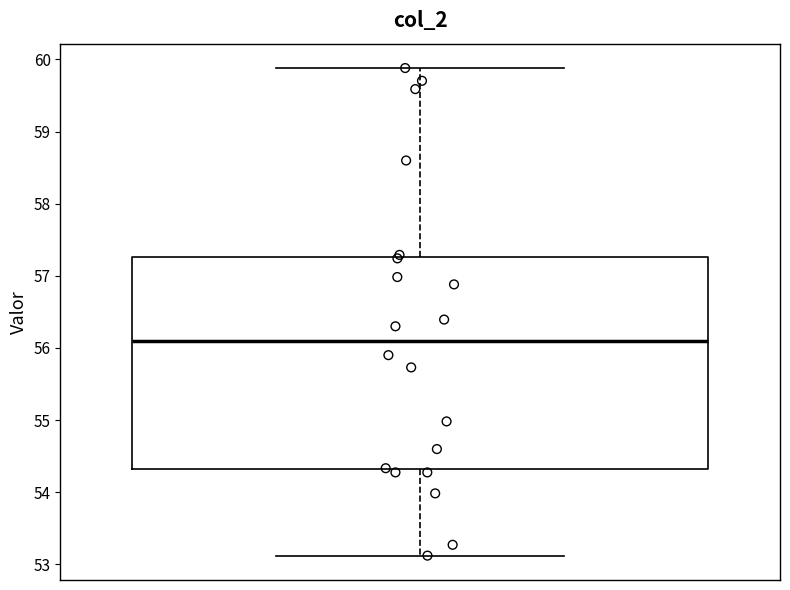

Transcribe this box plot: give where the median line is, the range the box spans, and where the two whiskers end, as read against the y-axis. The values are not printed on the chart, so give them approximately, as read against the axis.

median 56.1, box 54.3 to 57.3, whiskers 53.1 to 59.9